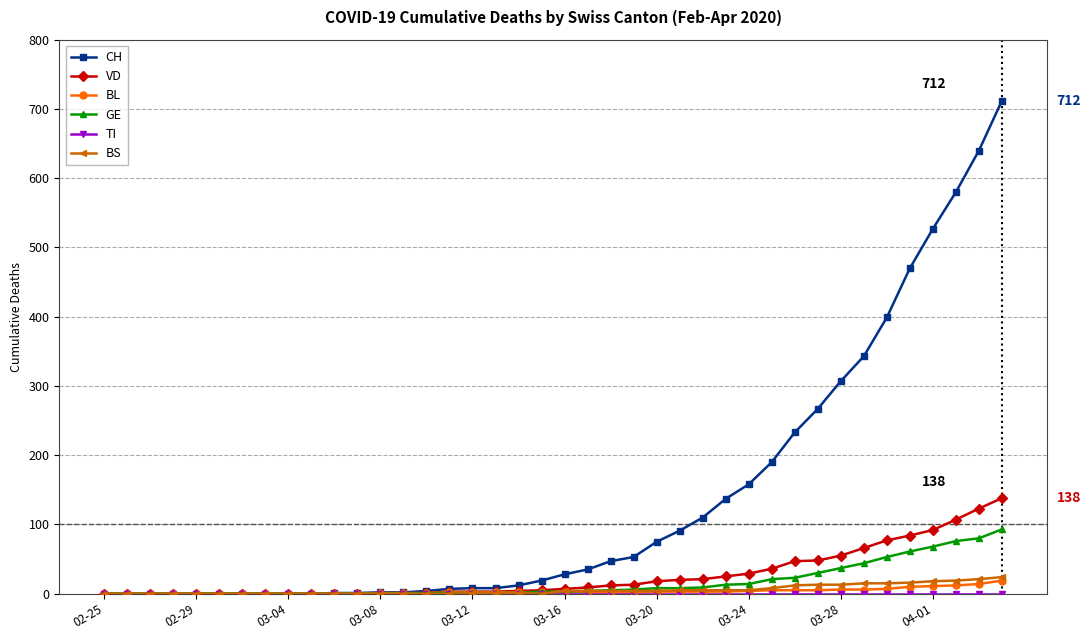

What is the maximum value shown in the chart?

712